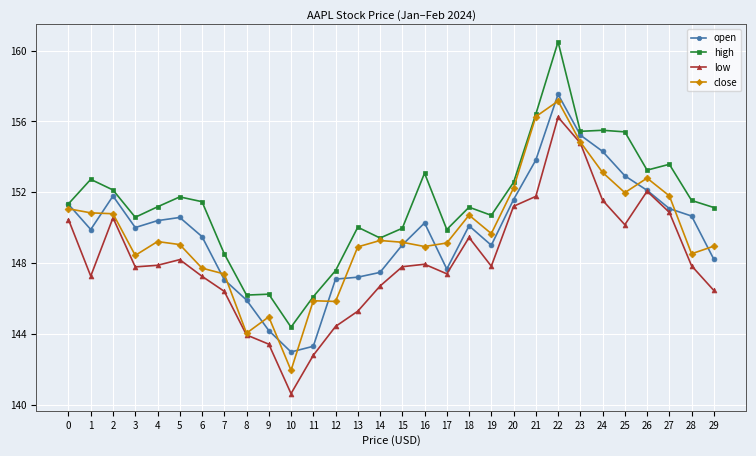

What is the total value across all series at 3?

596.8